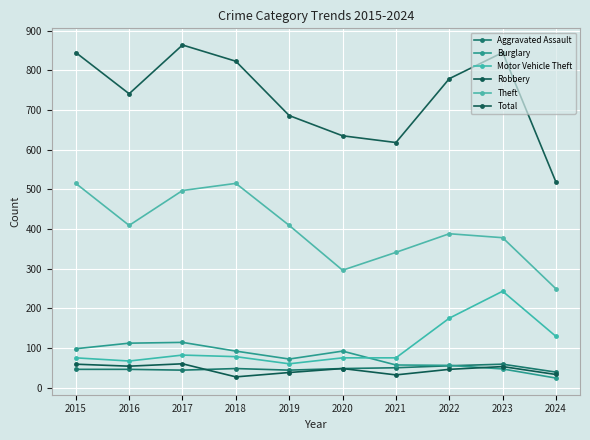

True or false: Total and Motor Vehicle Theft cross at least once.

False